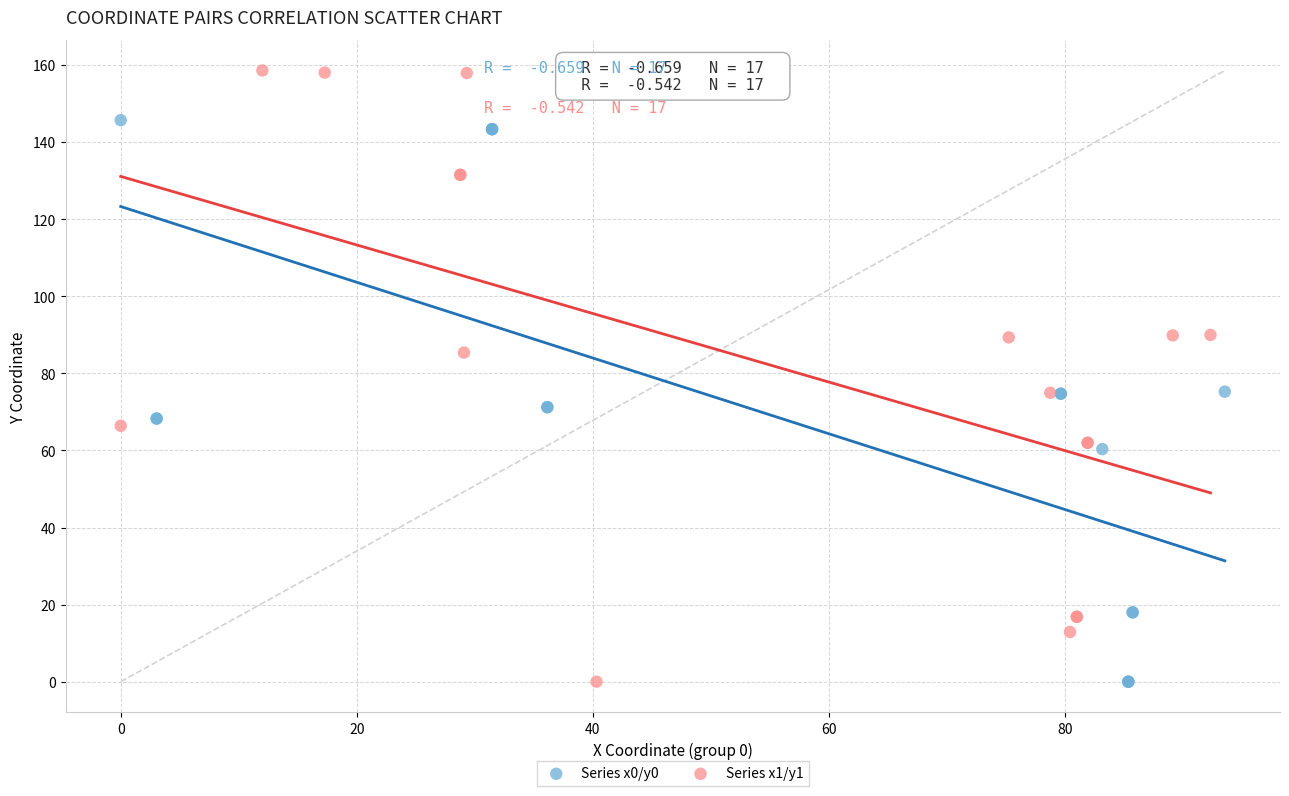

Which series has the widest spread of Y values?

Series x1/y1